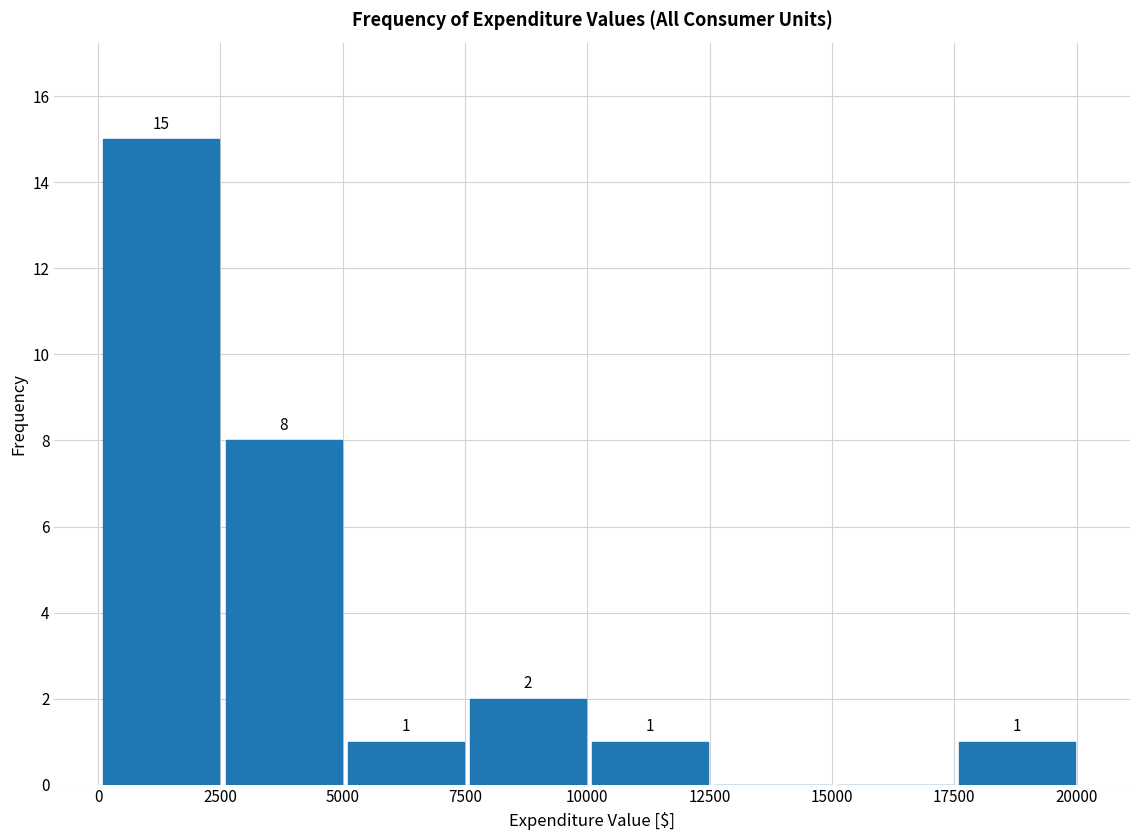

Which range on the x-axis has the tallest bar?

0 to 2500